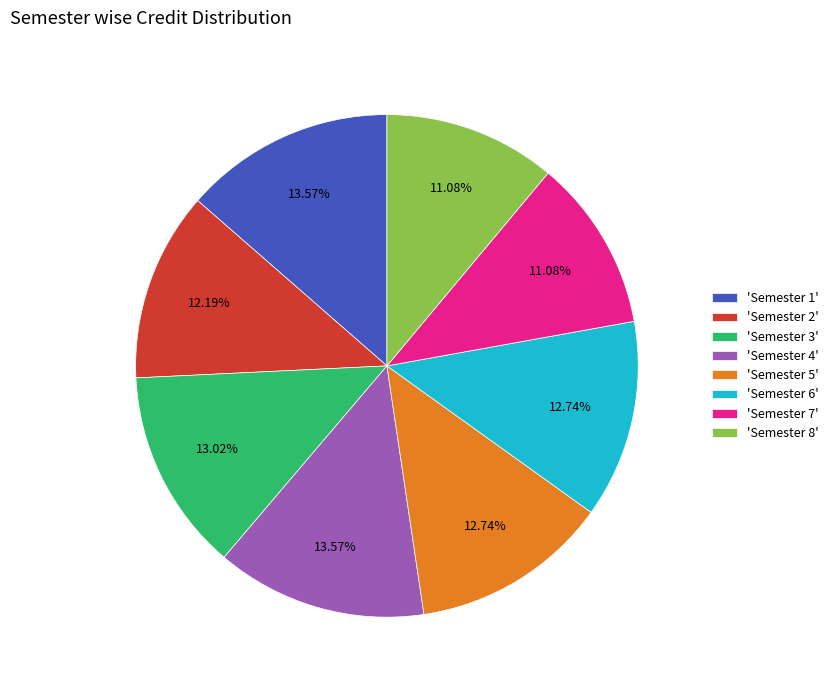

Is the sum of 'Semester 1' and 'Semester 8' greater than half?

No